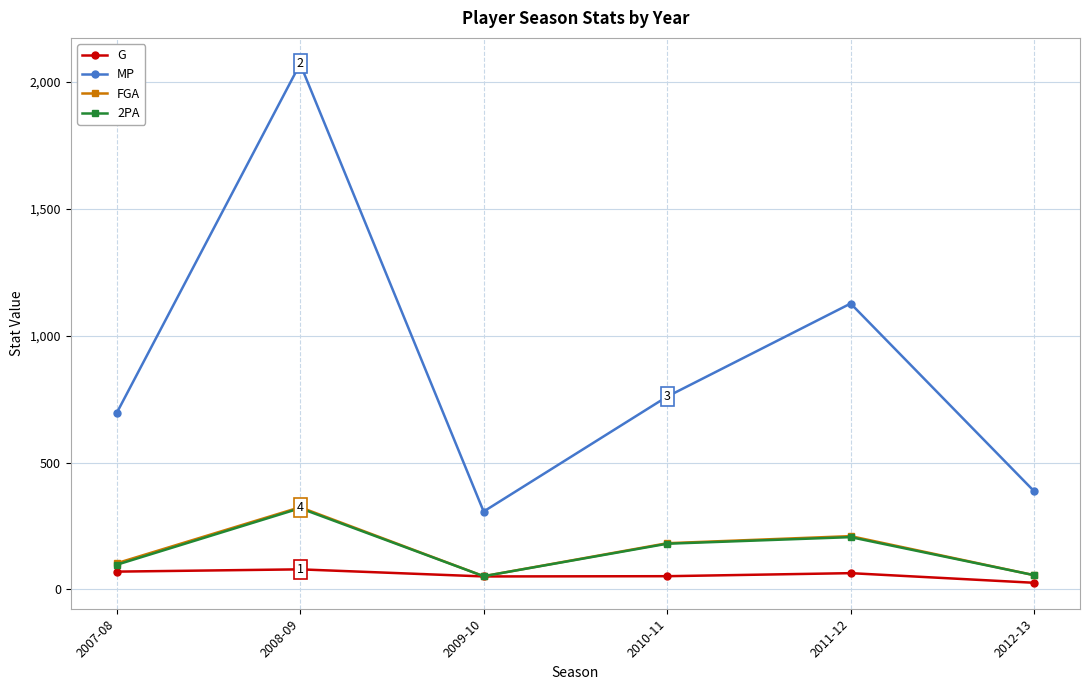

At which label is MP closest to 1189?

2011-12